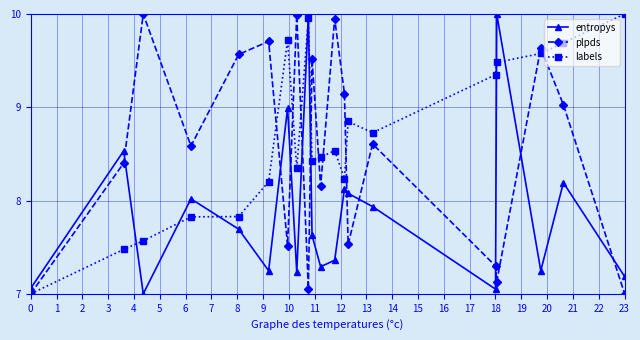

True or false: entropys and labels cross at least once.

True